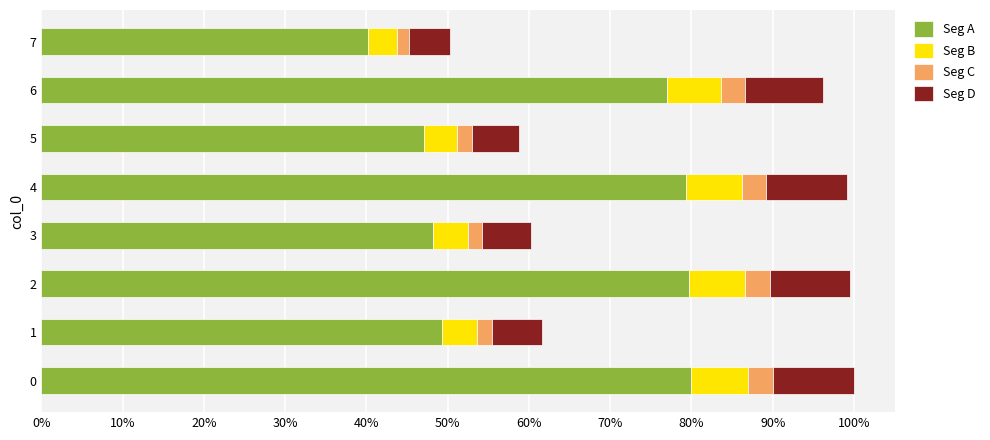

What are all the series names shown in the legend?

Seg A, Seg B, Seg C, Seg D